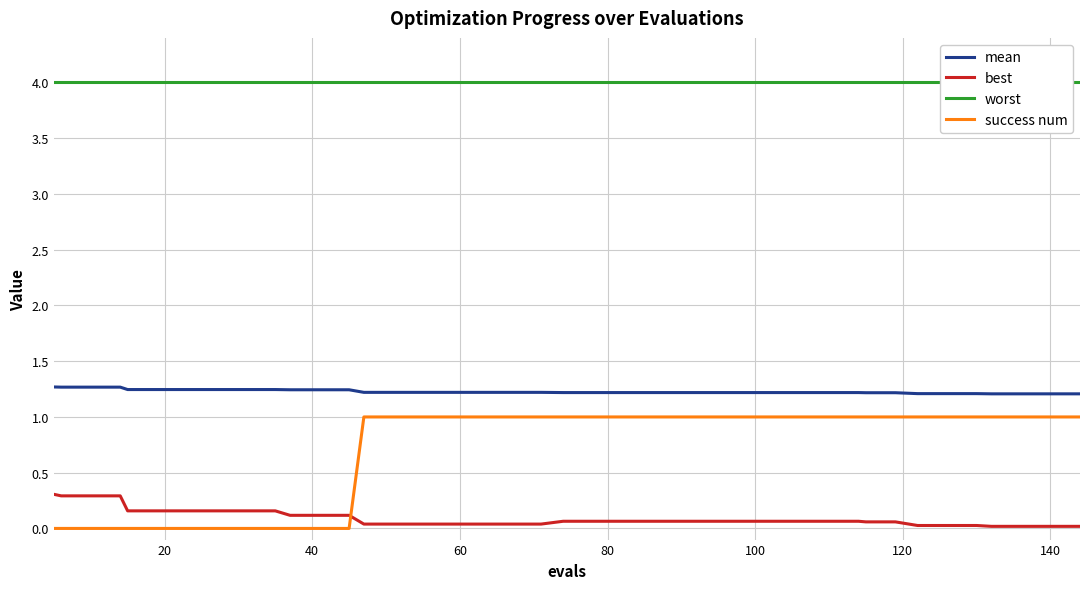

True or false: best and success num intersect in this chart.

True